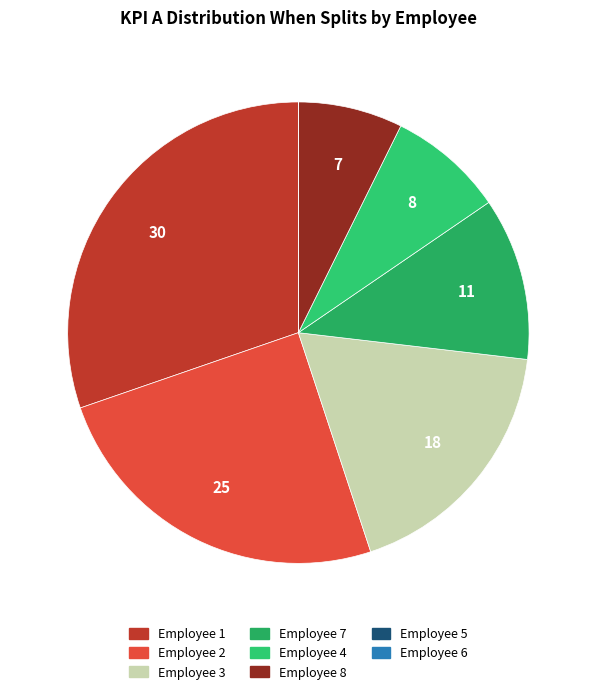

Rank the categories by value from highest to lowest.

Employee 1, Employee 2, Employee 3, Employee 7, Employee 4, Employee 8, Employee 5, Employee 6